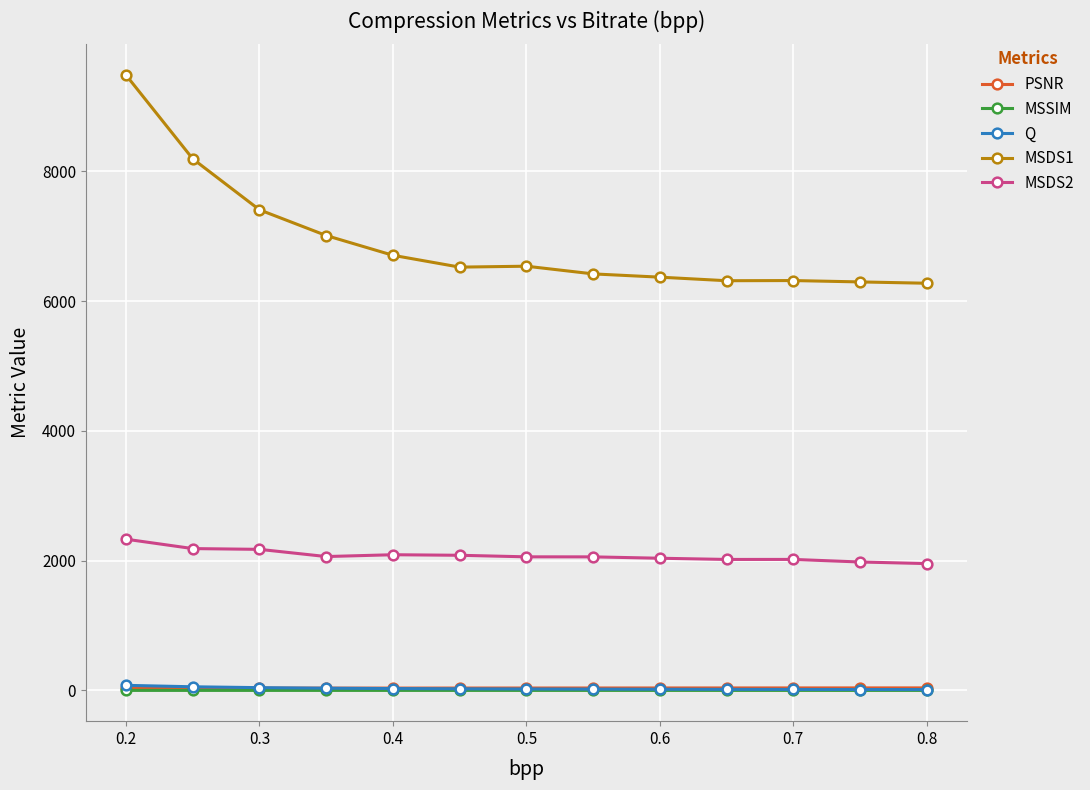

True or false: MSDS2 has more than 0 interior local peaks.

True